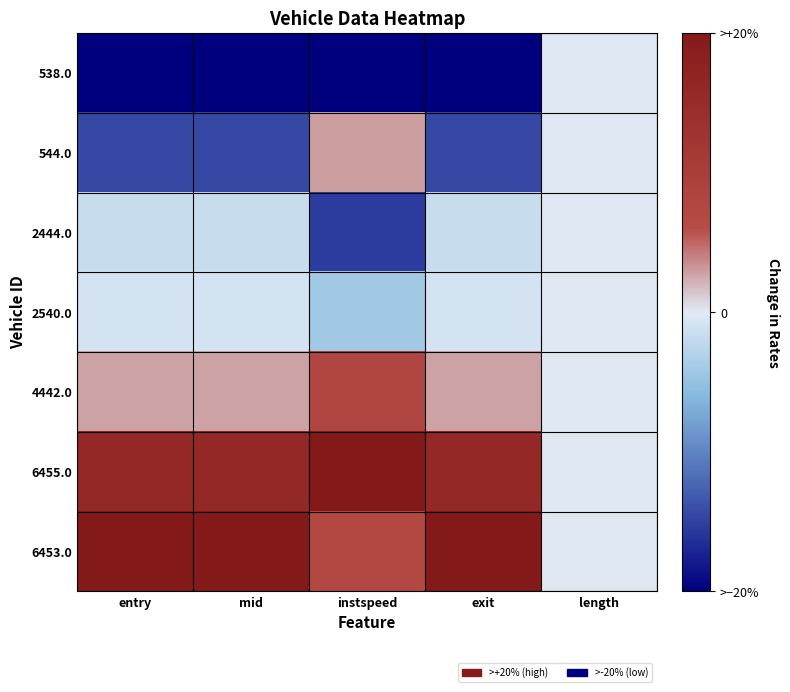

At which category is the sum across all series the highest?

exit